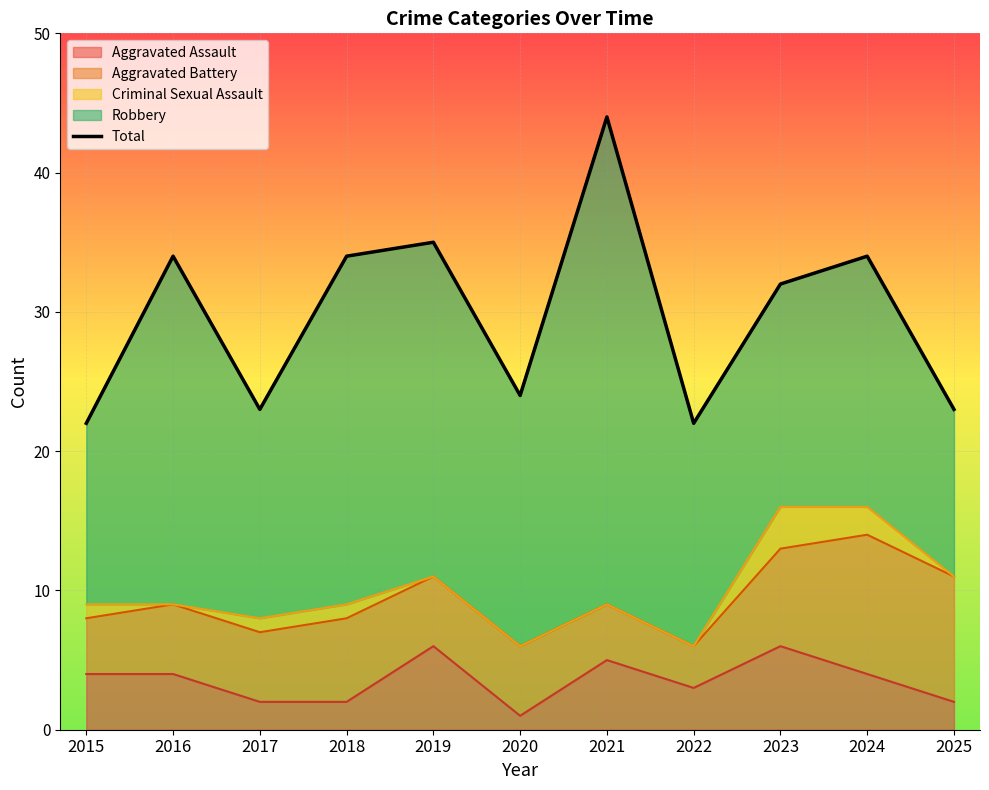

Reading left to right, list all the values displayed in this chart.

2015=22	2016=34	2017=23	2018=34	2019=35	2020=24	2021=44	2022=22	2023=32	2024=34	2025=23